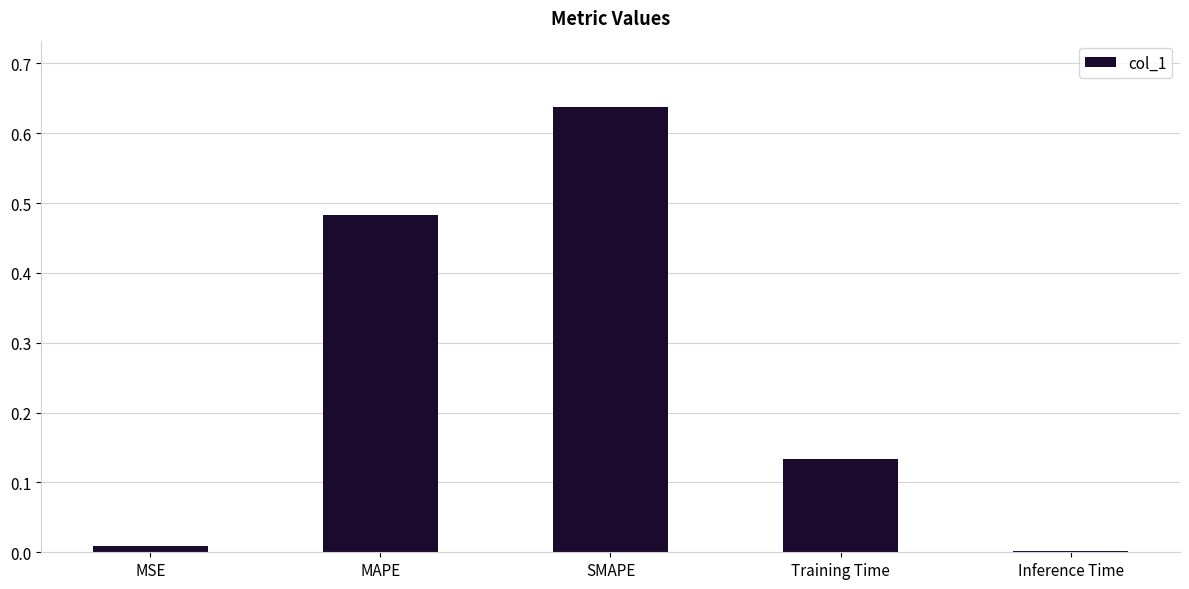

What is the sum of all values?

1.3